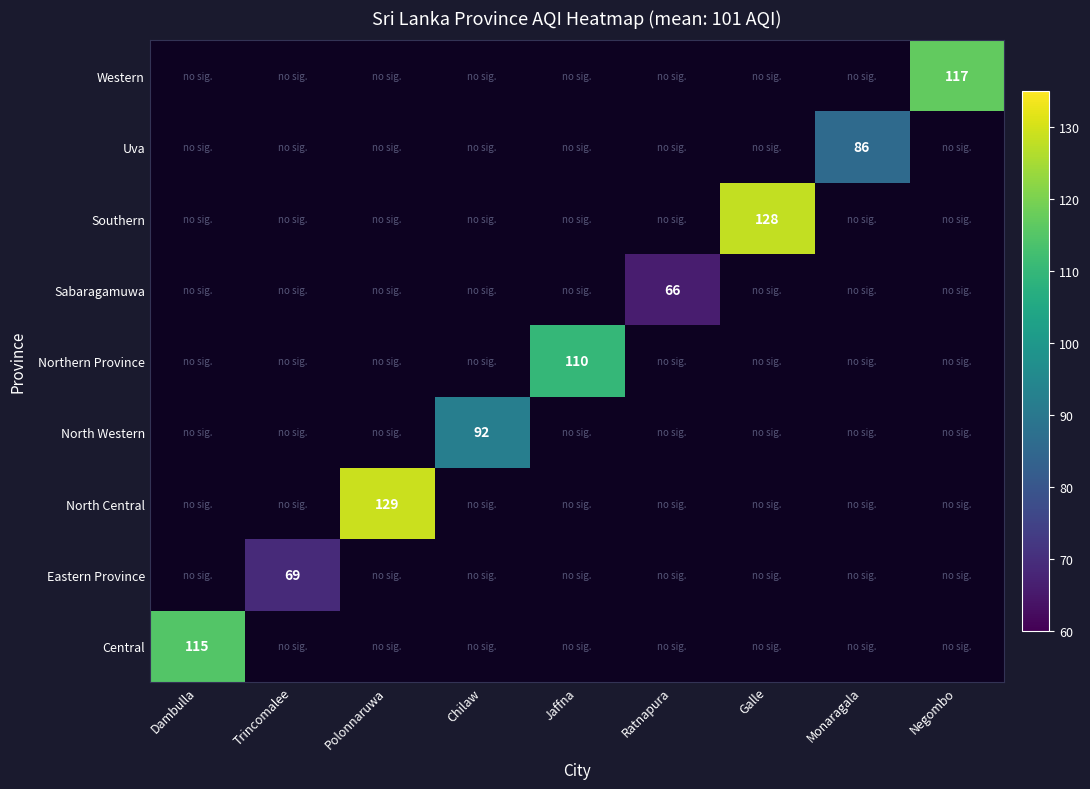

Which category has the lowest value across all series?

Ratnapura